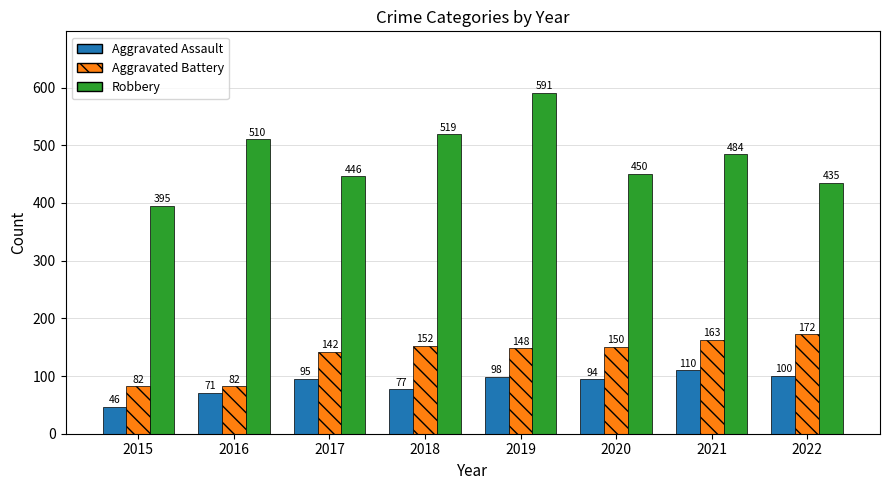

True or false: Robbery has a value of 591 at 2019.

True